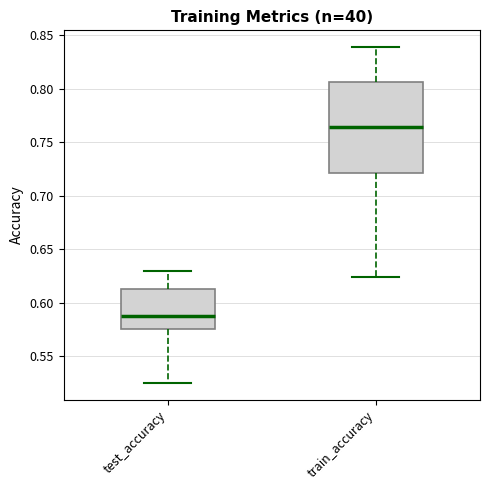

Reading left to right, read every box against the y-axis: the position of its median line, the range the box covers, and the ends of its whiskers. The values are not printed on the chart, so give them approximately, as read against the axis.

test_accuracy: median 0.590, box 0.575 to 0.615, whiskers 0.525 to 0.630
train_accuracy: median 0.765, box 0.720 to 0.805, whiskers 0.625 to 0.840